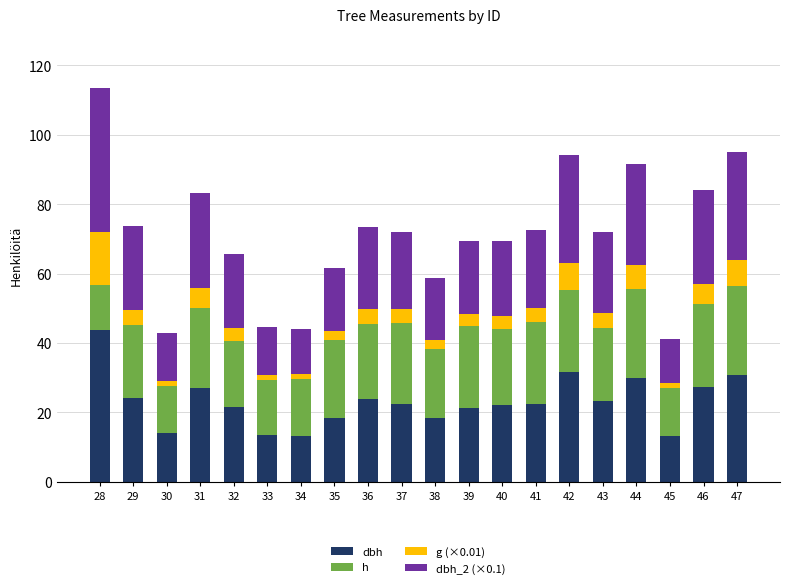

At which category is the sum across all series the highest?

28